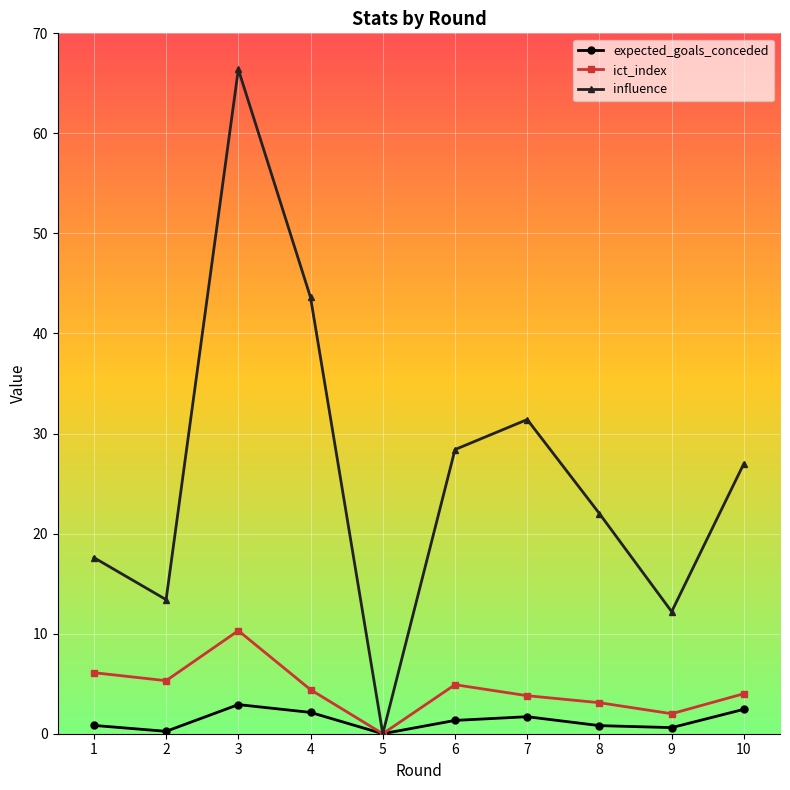

Is this an area chart (filled region under the line)?

No